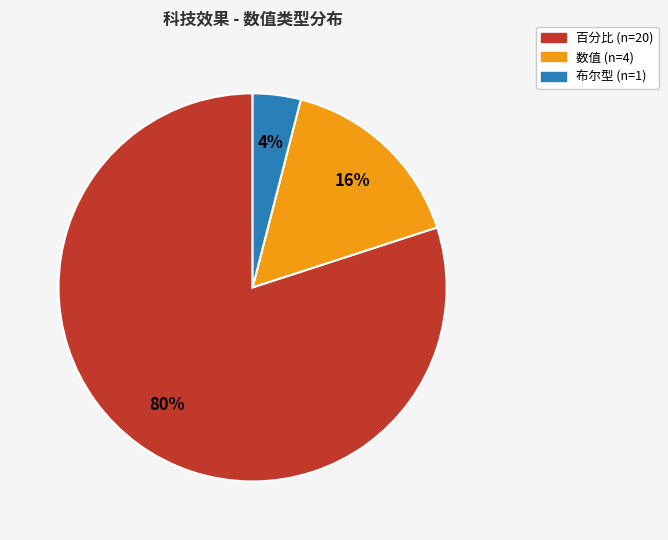

Rank the categories by value from highest to lowest.

百分比, 数值, 布尔型